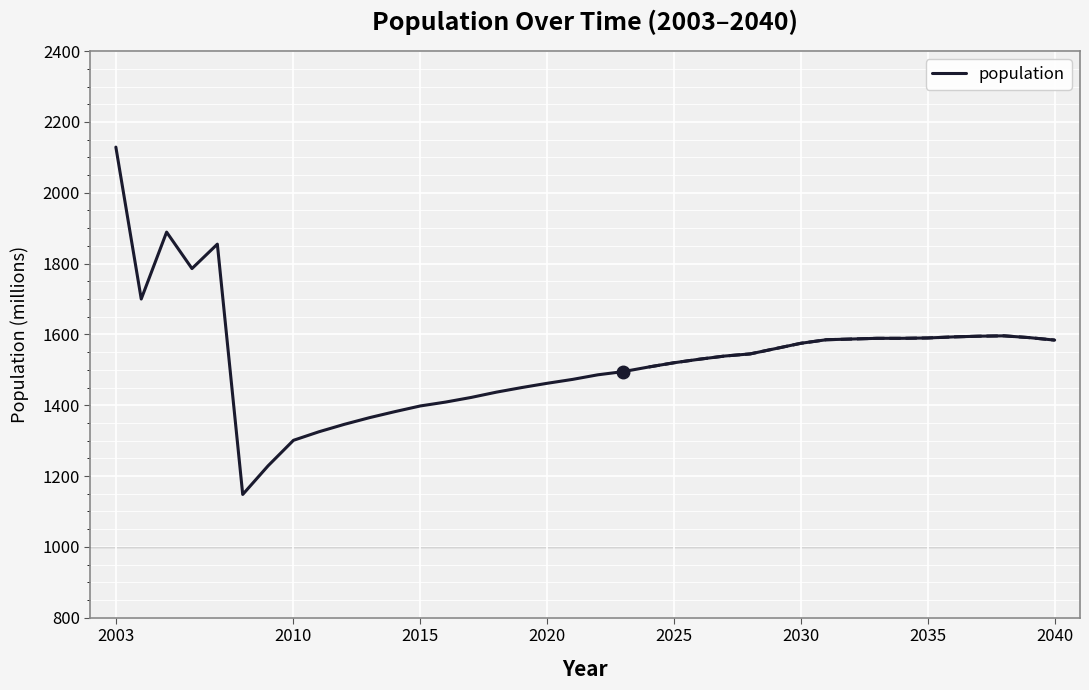

Reading right to left, what are all the values shown in this chart?

1584	1591	1596	1595	1593	1590	1589	1589	1587	1585	1575	1560	1545	1539	1530	1520	1508	1495	1486	1473	1462	1450	1437	1422	1409	1398	1382	1365	1346	1325	1301	1229	1148	1855	1786	1889	1700	2129